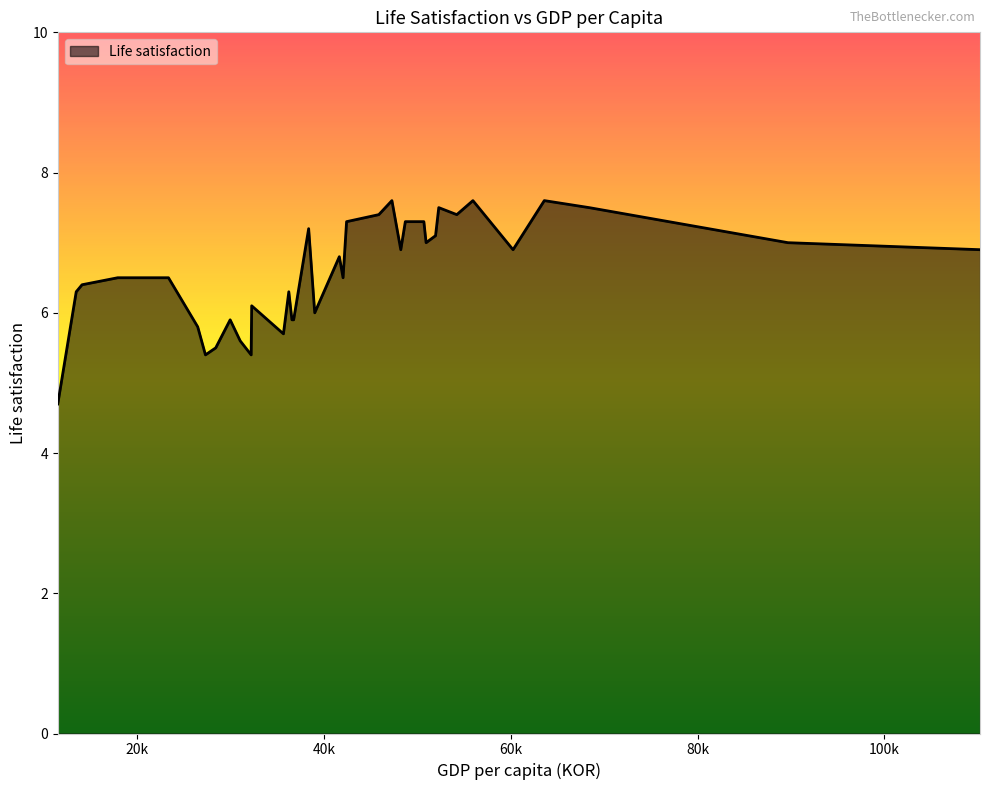

What is the maximum value shown in the chart?

7.6